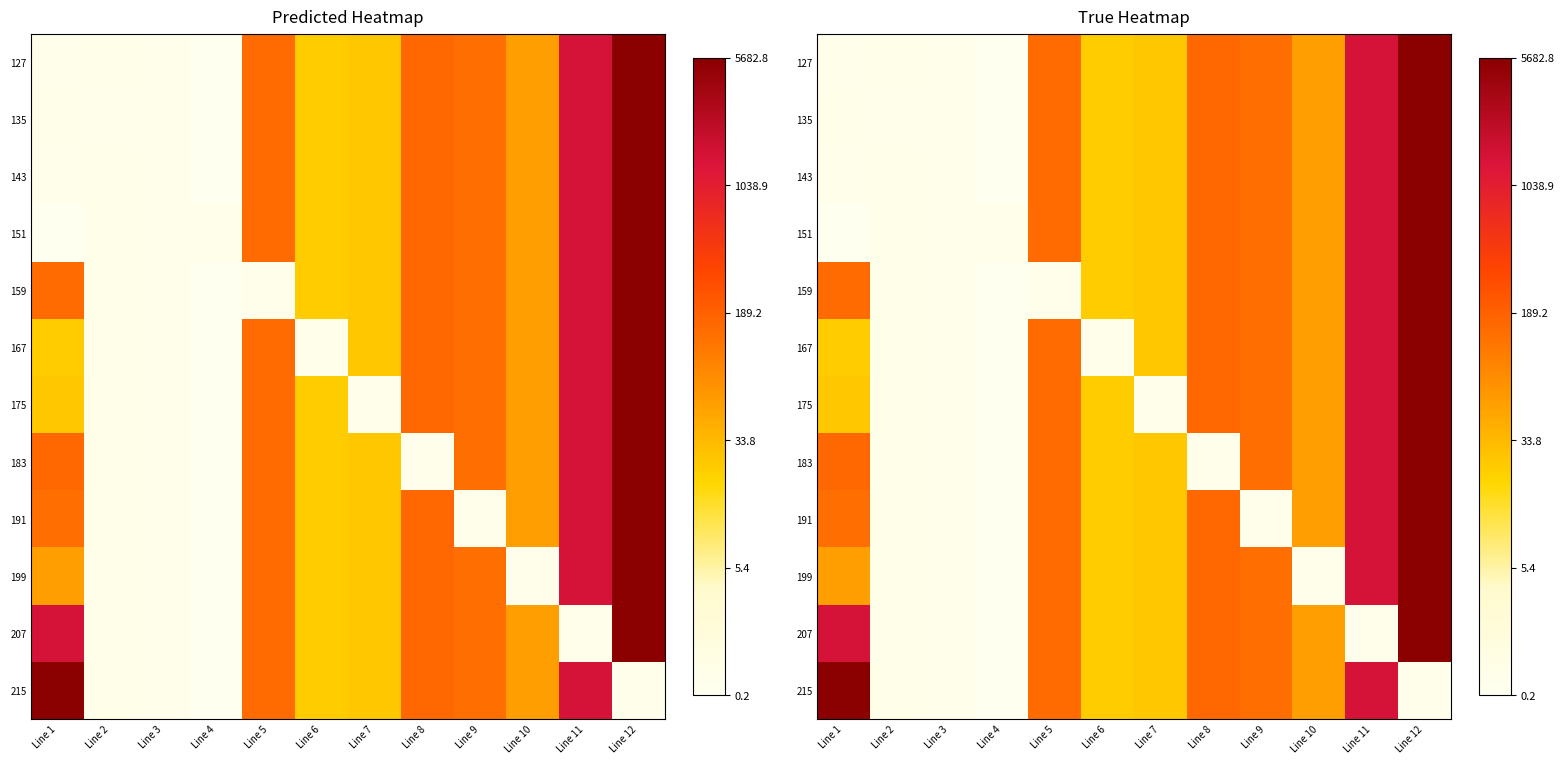

At which category is the sum across all series the highest?

Line 12